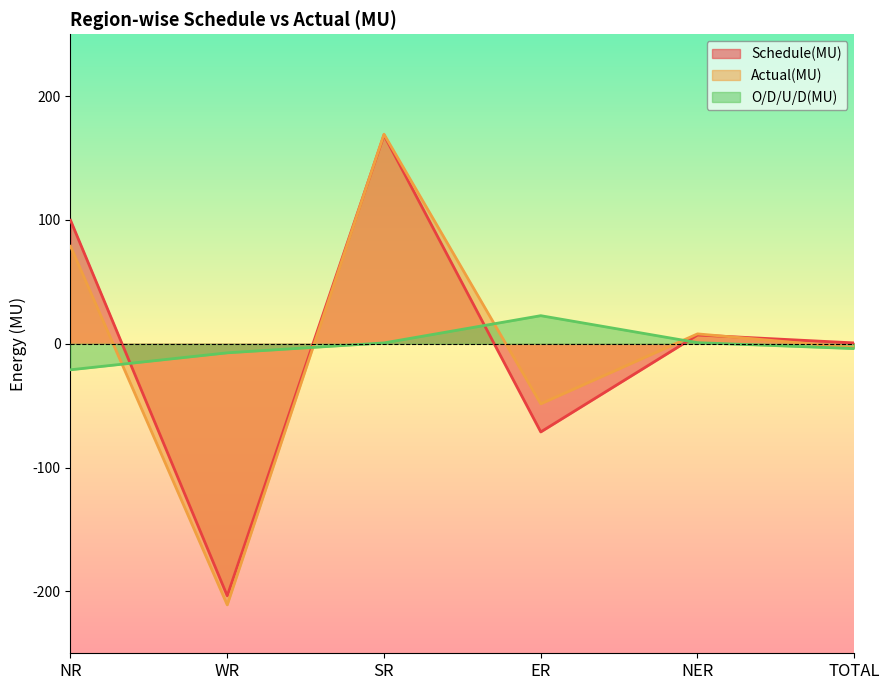

What is the label of the 4th point from the right?

SR